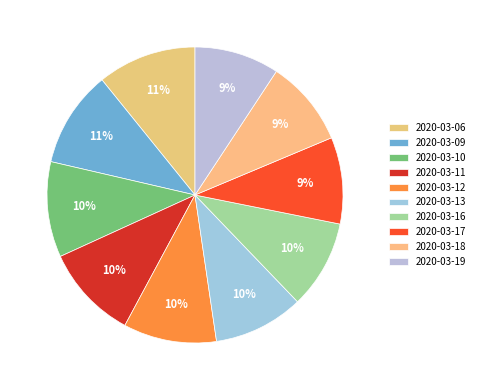

How many segments does this pie chart have?

10